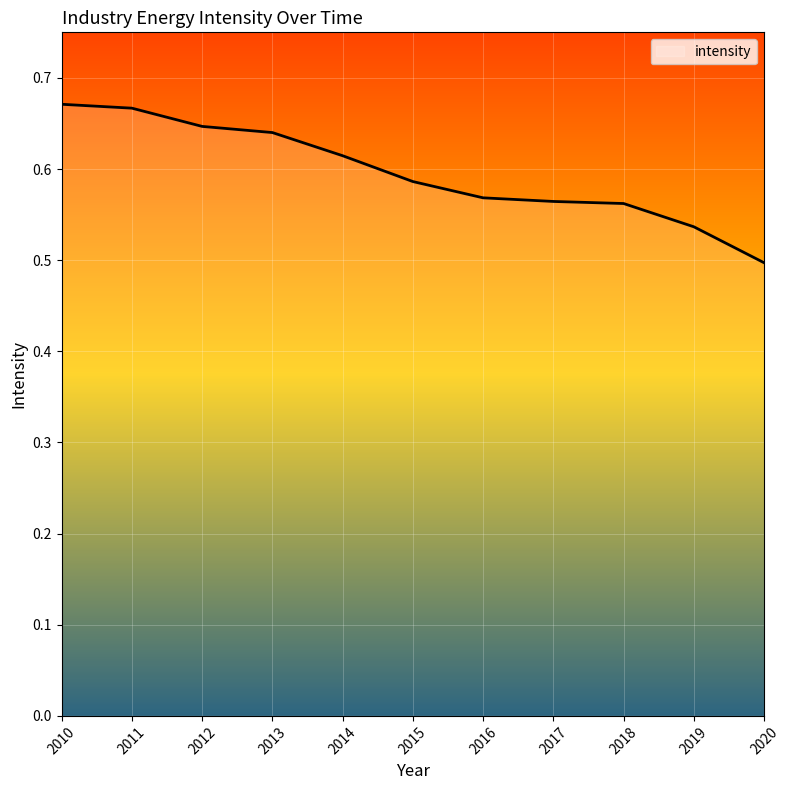

At which label is the value closest to 0?

2020